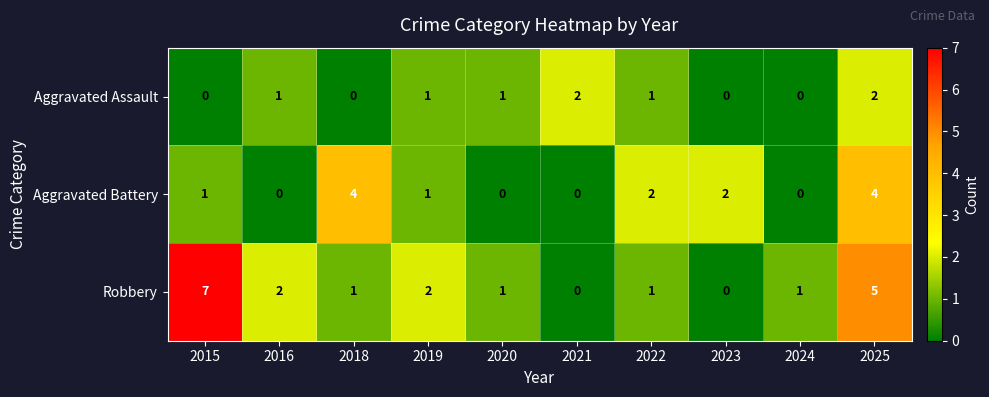

Reading left to right, extract all data points from this chart.

Aggravated Assault: 0	1	0	1	1	2	1	0	0	2
Aggravated Battery: 1	0	4	1	0	0	2	2	0	4
Robbery: 7	2	1	2	1	0	1	0	1	5